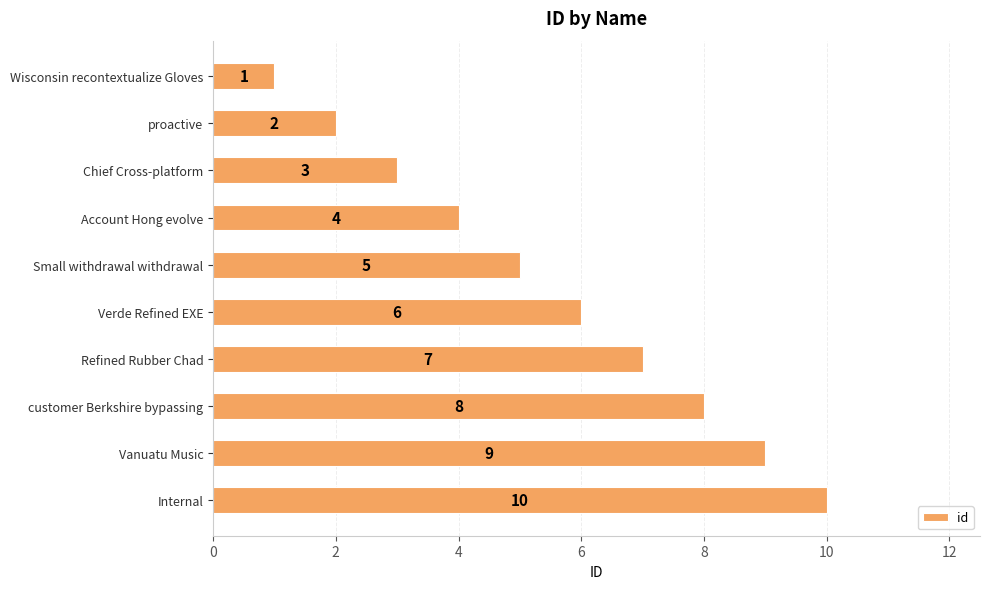

What is the difference between the maximum and minimum values?

9